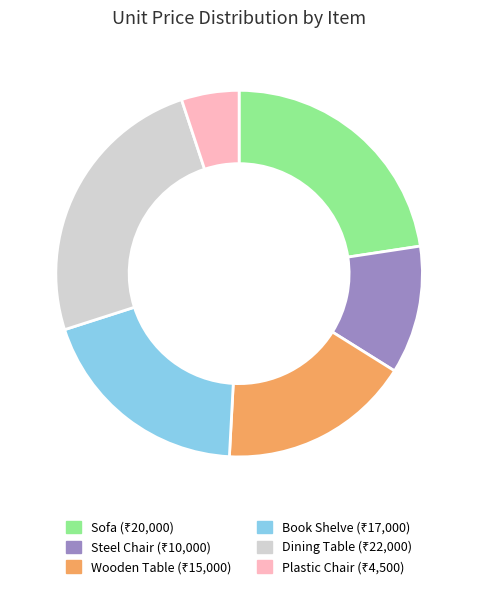

Rank the categories by value from lowest to highest.

Plastic Chair, Steel Chair, Wooden Table, Book Shelve, Sofa, Dining Table